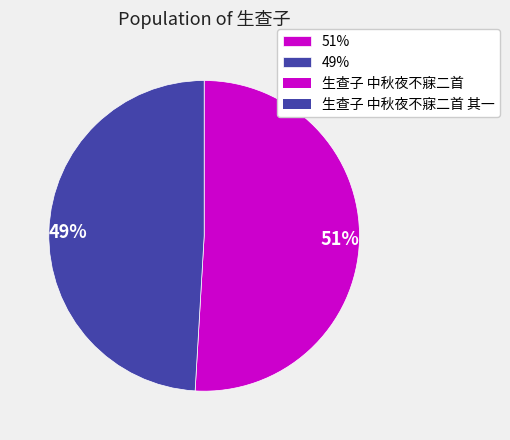

Is there any slice that represents more than half of the pie?

Yes